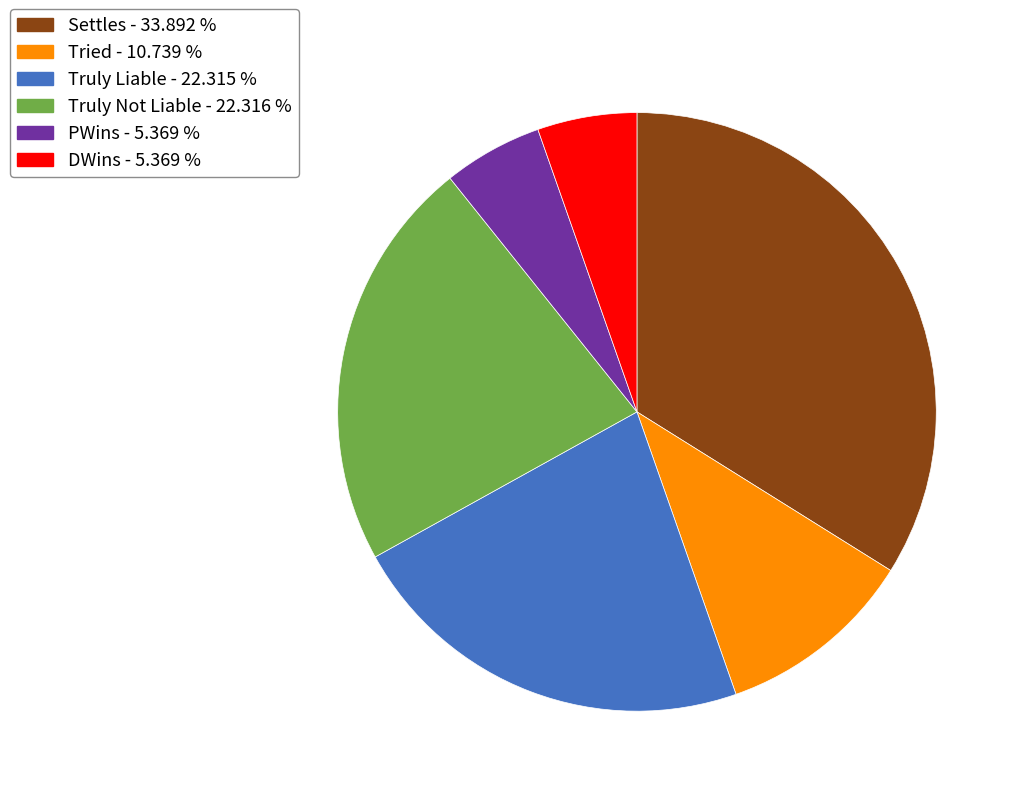

Between DWins - 5.369 % and Truly Not Liable - 22.316 %, which is larger?

Truly Not Liable - 22.316 %